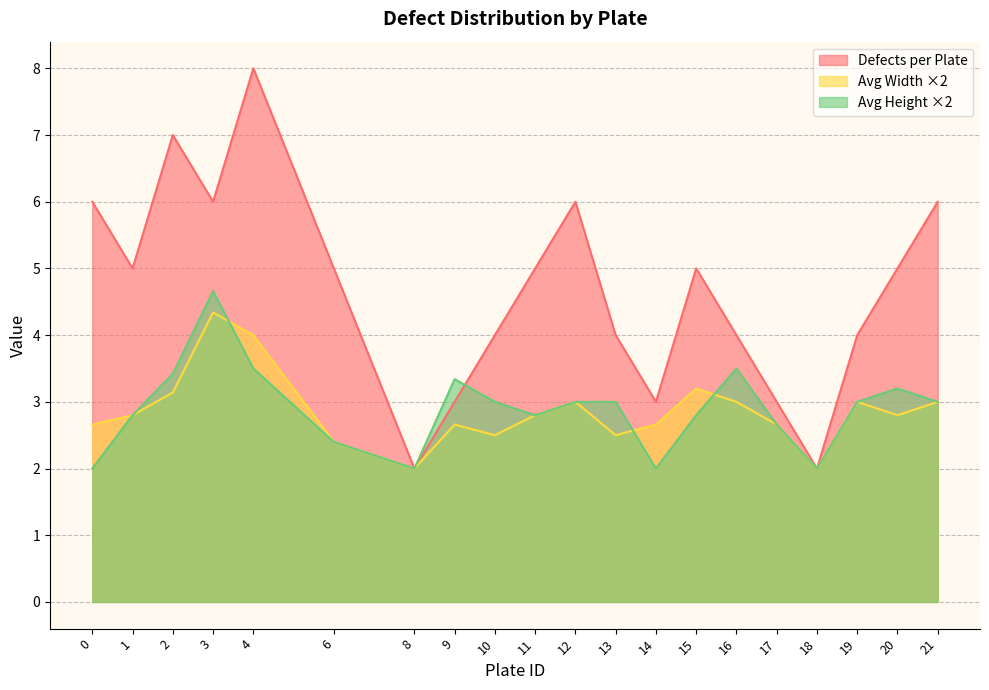

List the labels in order of Avg Height value, largest first.

3, 4, 16, 2, 9, 20, 10, 12, 13, 19, 21, 1, 11, 15, 17, 6, 0, 8, 14, 18